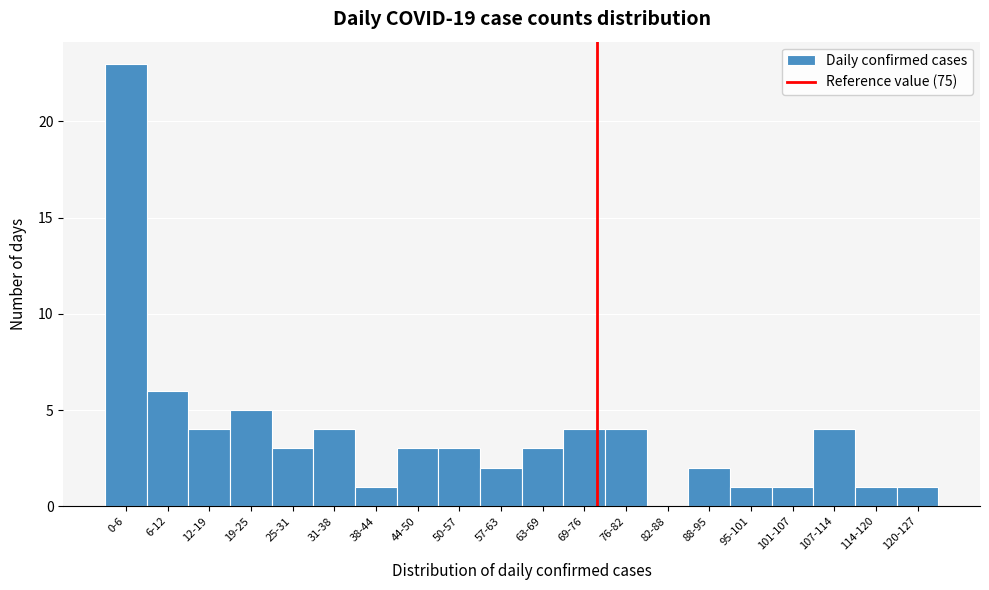

Reading right to left, list all the values displayed in this chart.

120-127=1	114-120=1	107-114=4	101-107=1	95-101=1	88-95=2	82-88=0	76-82=4	69-76=4	63-69=3	57-63=2	50-57=3	44-50=3	38-44=1	31-38=4	25-31=3	19-25=5	12-19=4	6-12=6	0-6=23